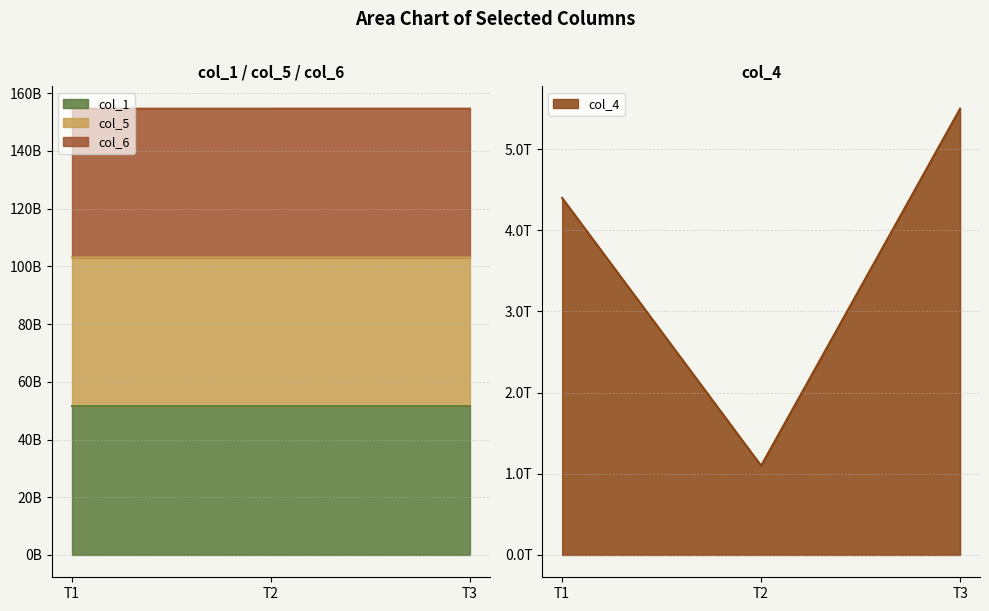

Does the chart display data point markers on the line(s)?

No